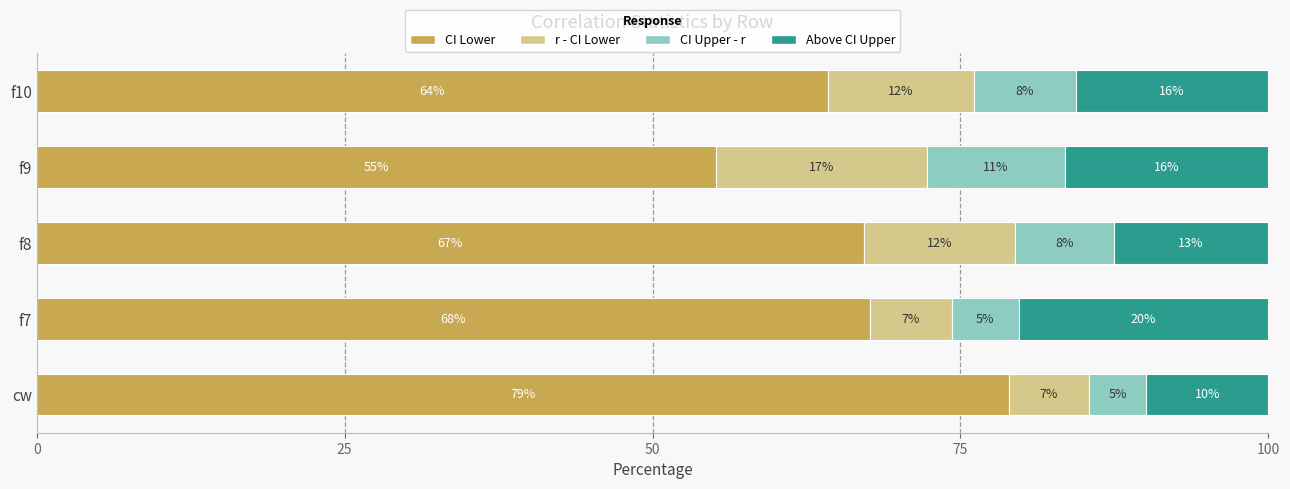

What are all the series names shown in the legend?

CI Lower, r - CI Lower, CI Upper - r, Above CI Upper